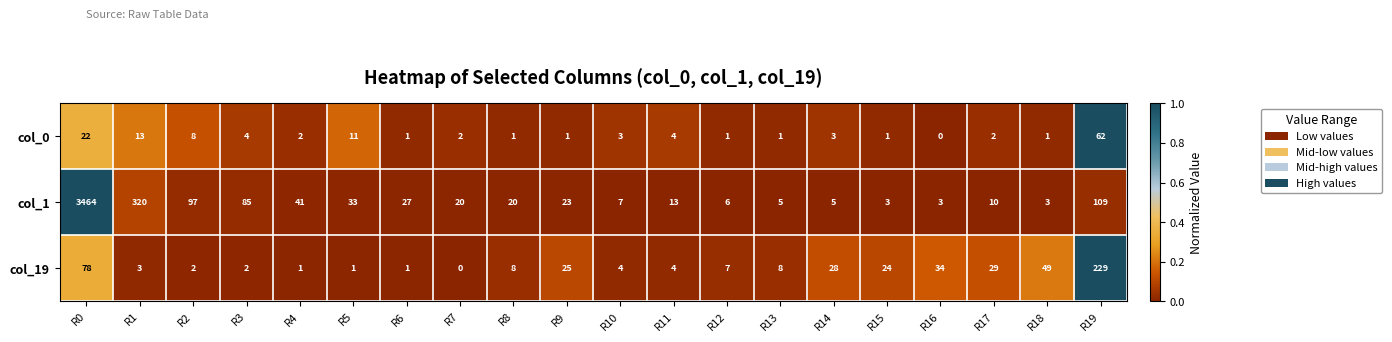

At which label does col_1 reach its peak?

R0